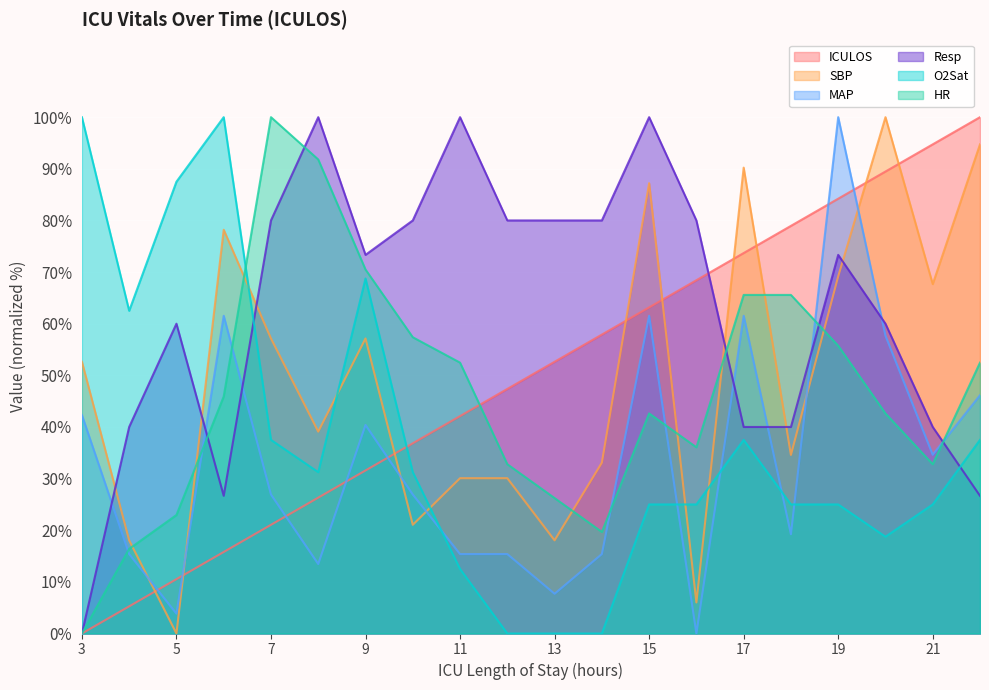

In O2Sat, how many points are lower than both neighbors (excluding endpoints)?

3